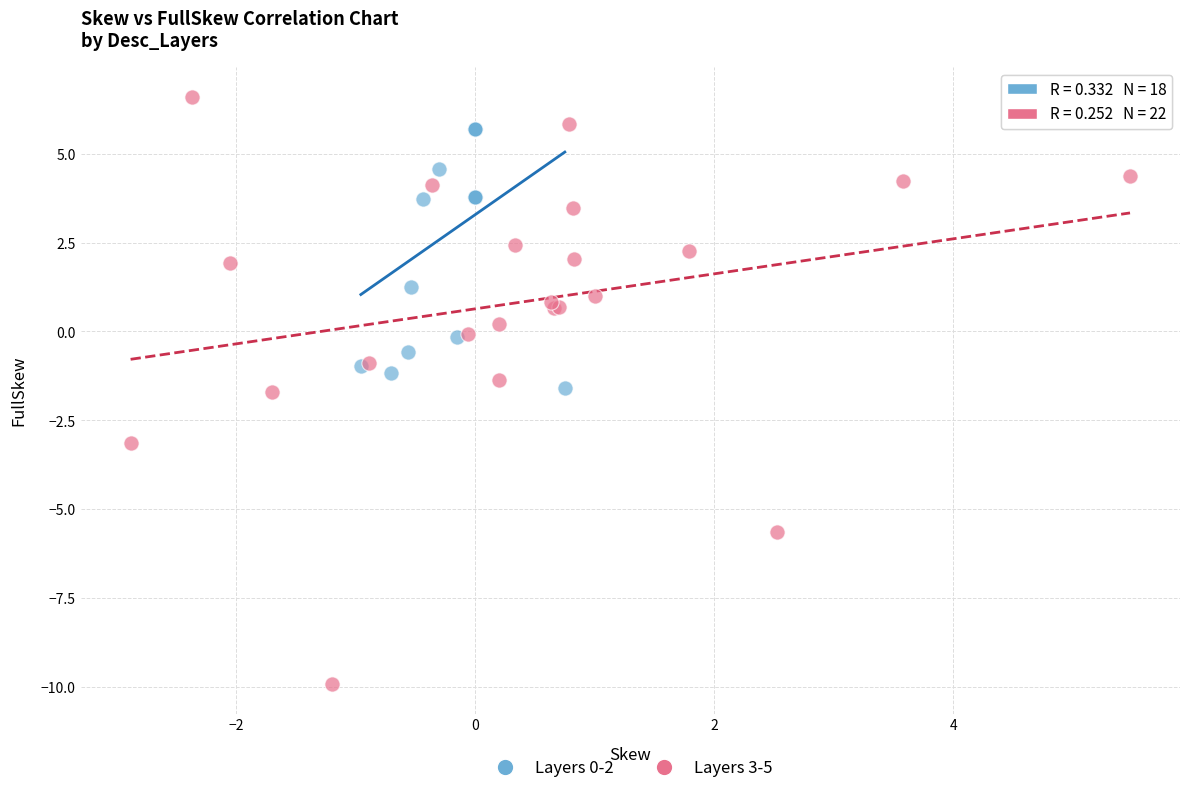

Which series reaches the minimum Y coordinate?

Layers 3-5